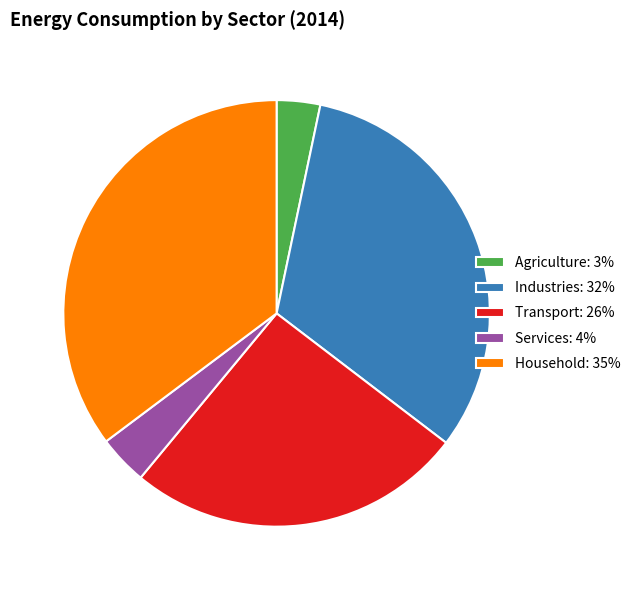

Does any single category account for the majority?

No